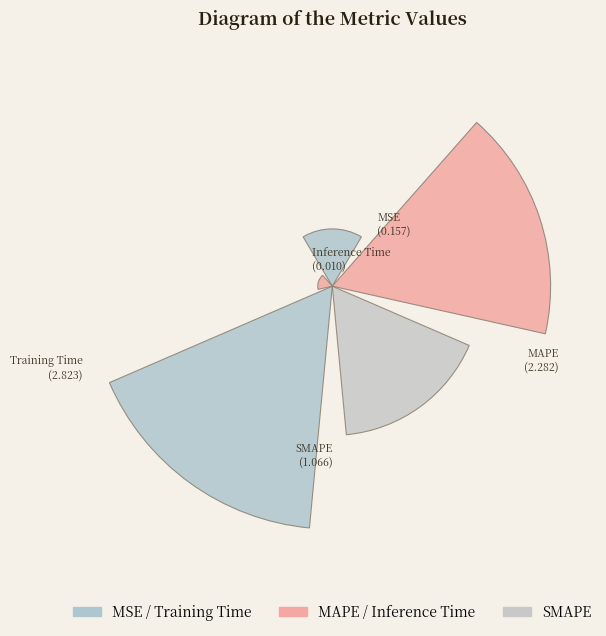

Are the bars horizontal?

No